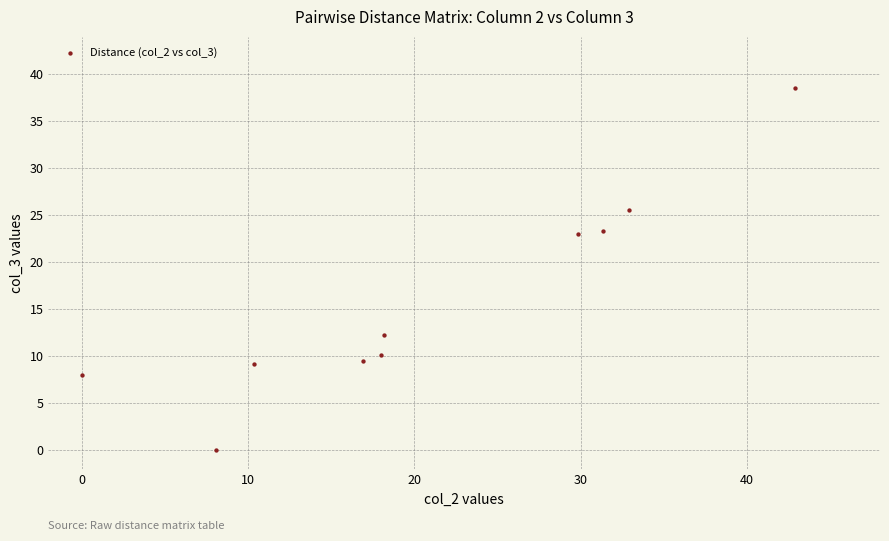

What is the average X value?

20.8